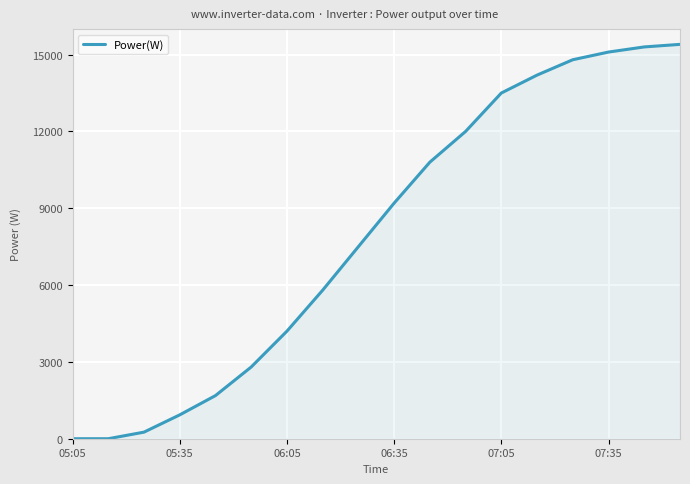

What is the difference between the maximum and minimum values?

15400